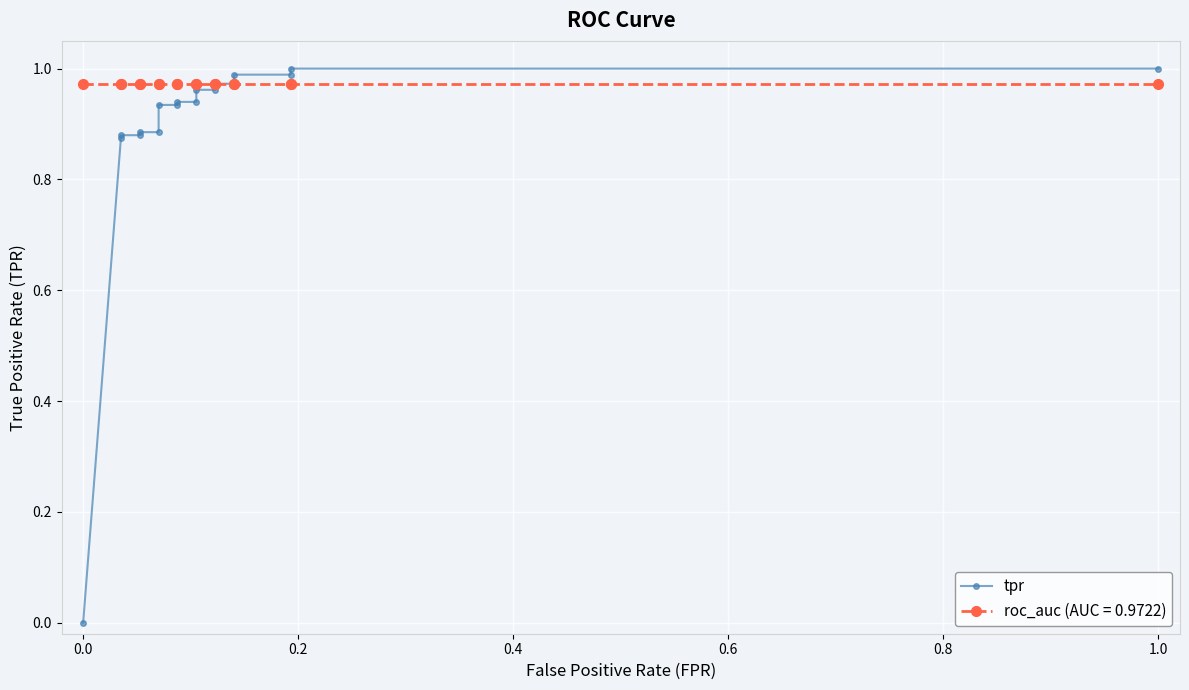

How many lines are shown in the chart?

1